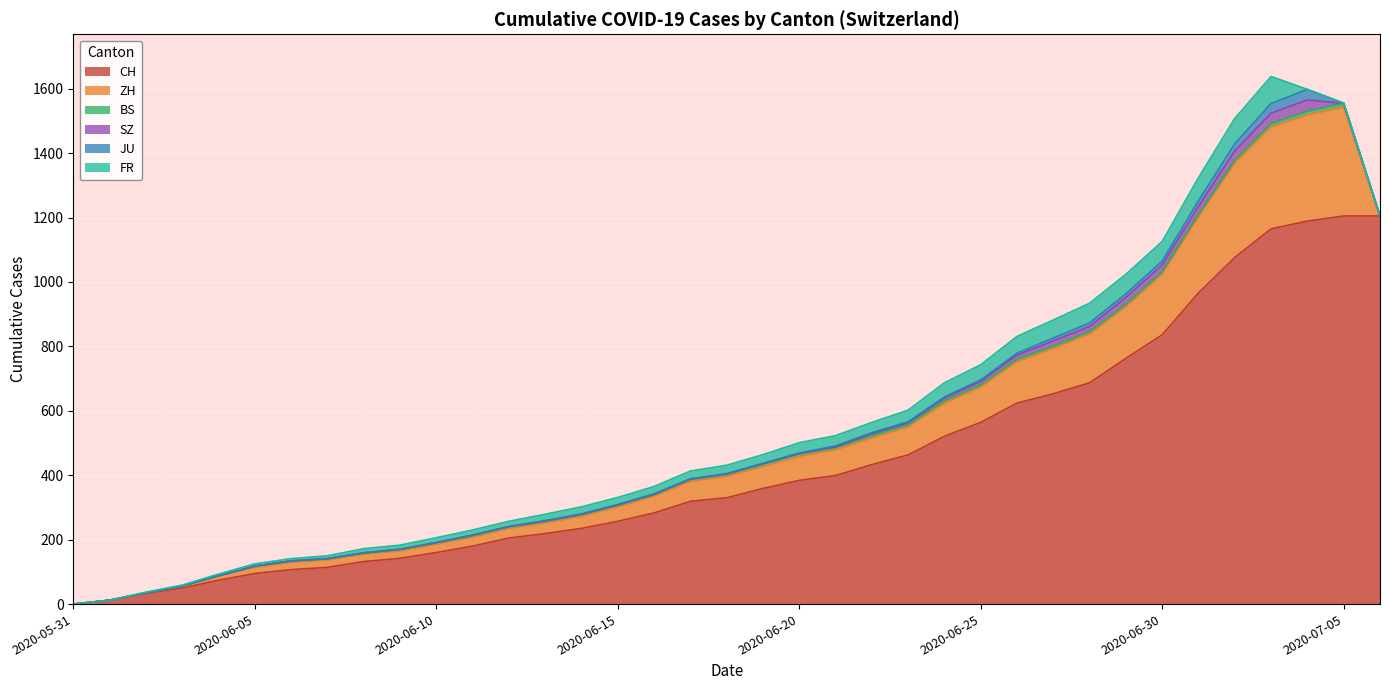

Where does the SZ series first go above 1?

2020-06-19